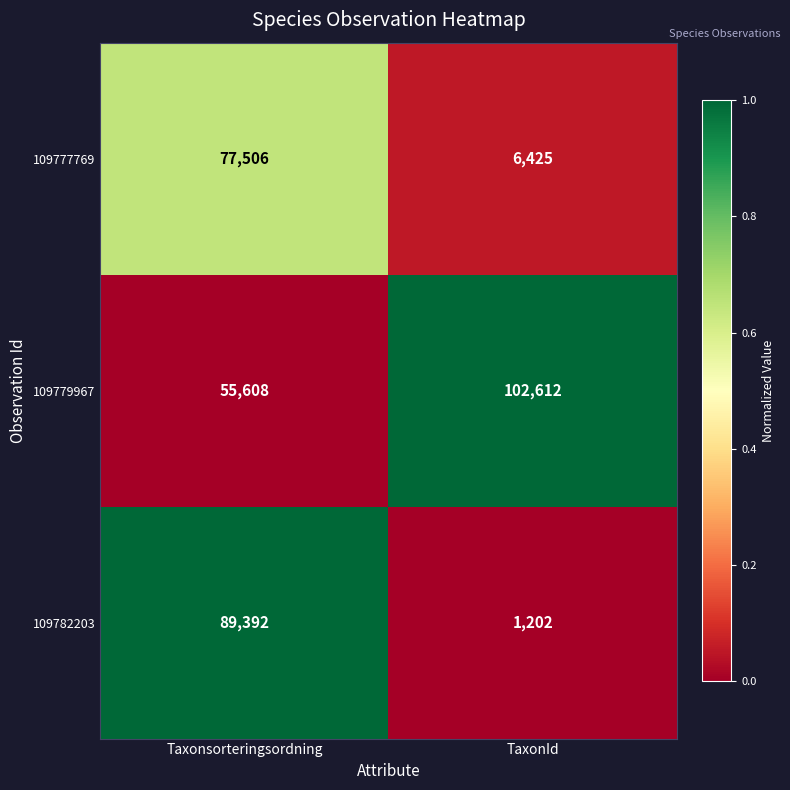

Rank the series at Taxonsorteringsordning from lowest to highest value.

109779967, 109777769, 109782203